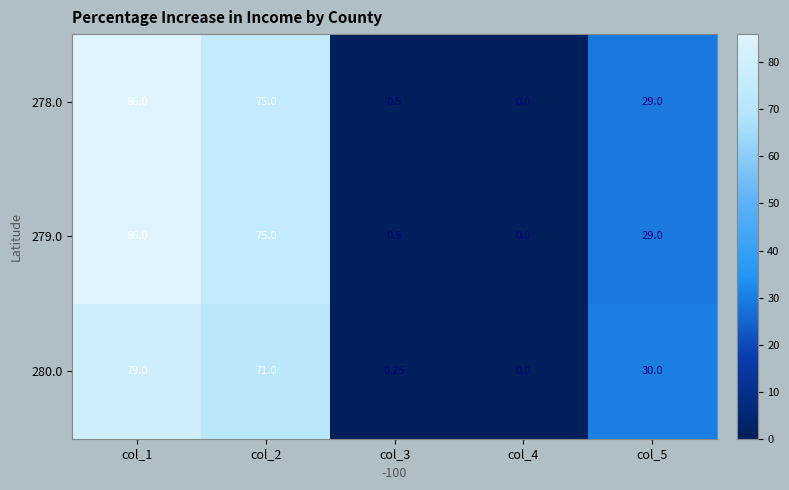

Is the value of 279.0 at col_1 greater than the value of 278.0 at col_4?

Yes